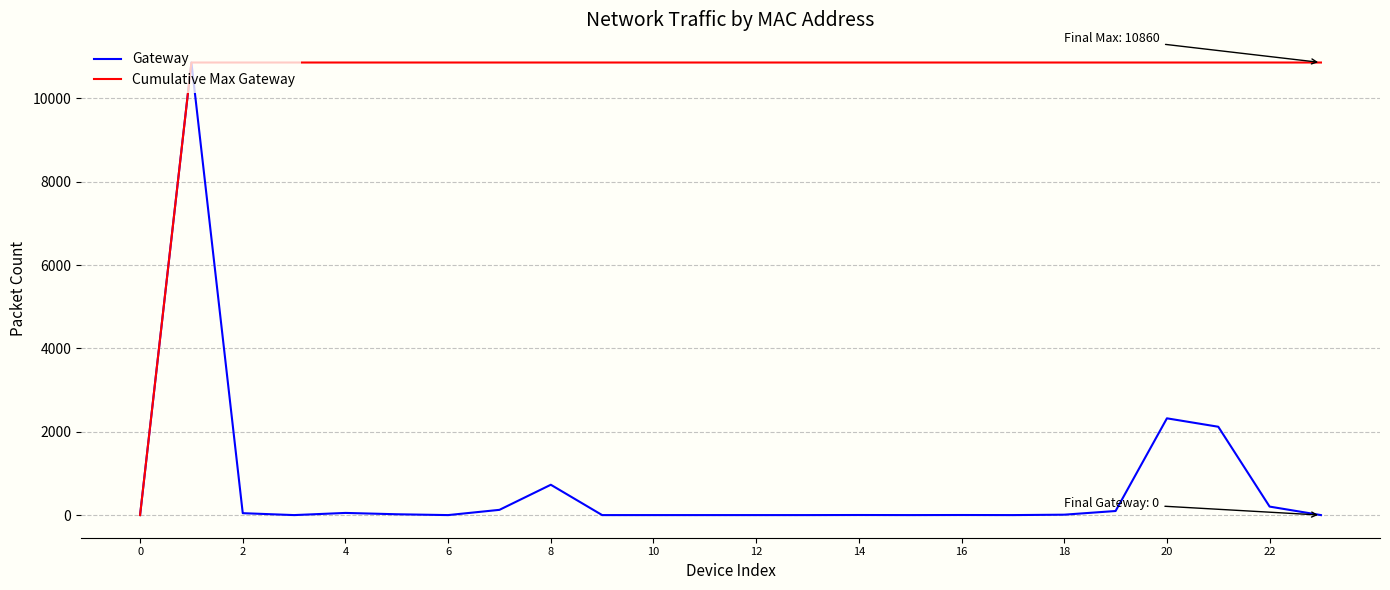

What is the sum of all Gateway values?

16590